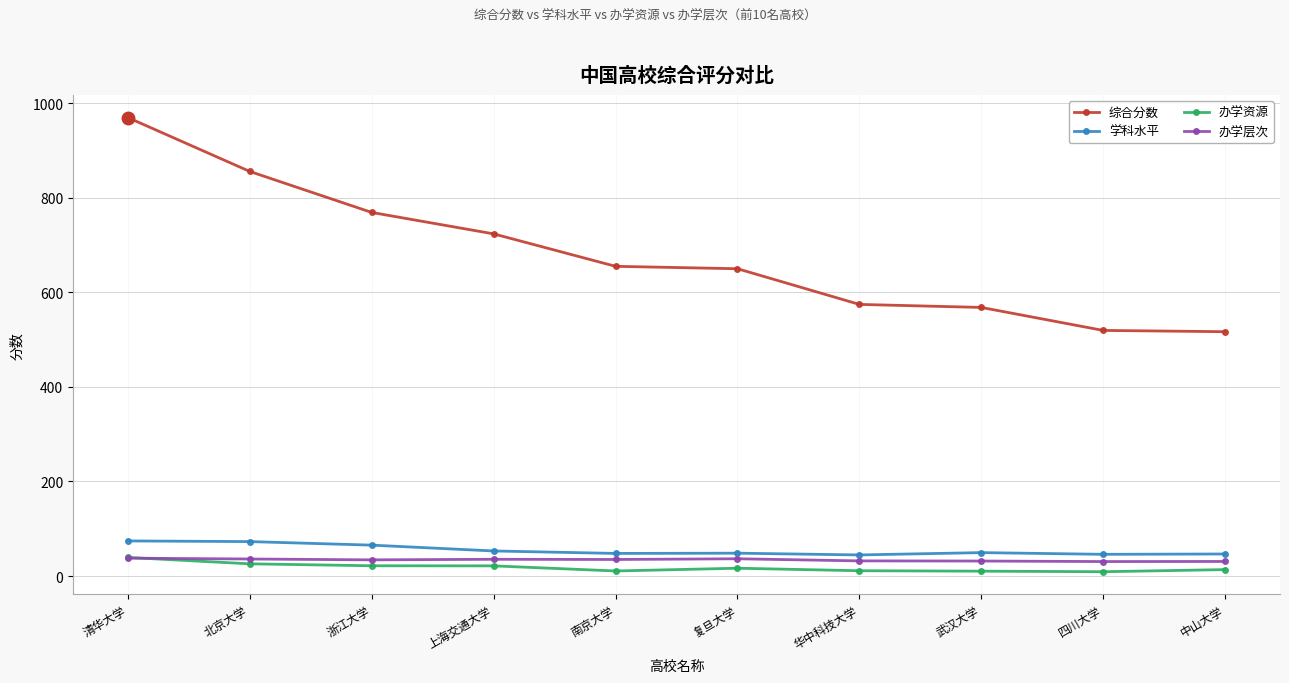

The 综合分数 series shows 360.2 at 南京大学. True or false?

False